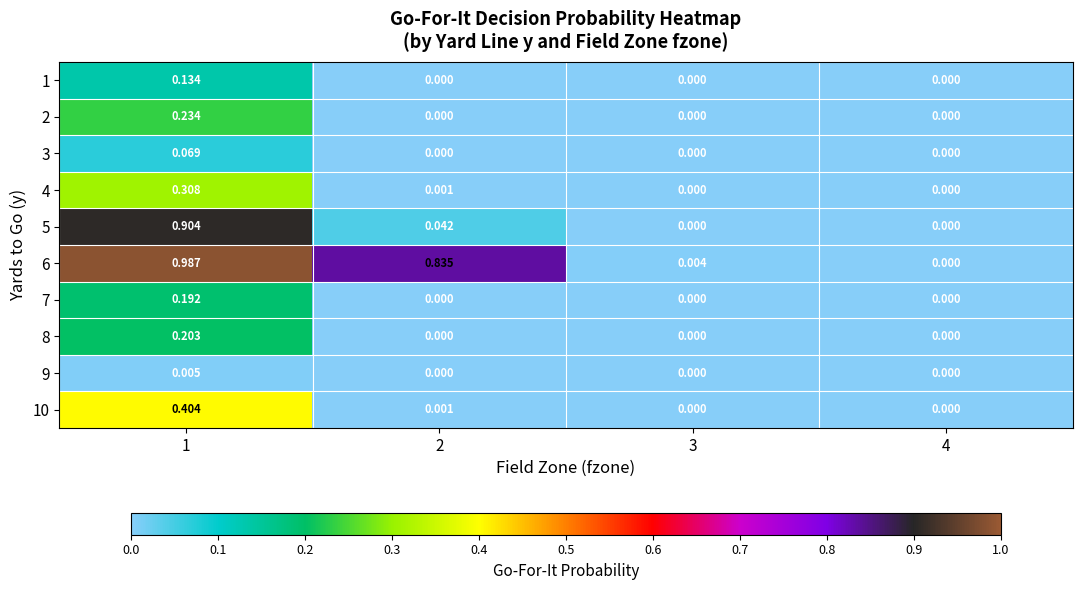

Which label corresponds to the smallest value in the chart?

2